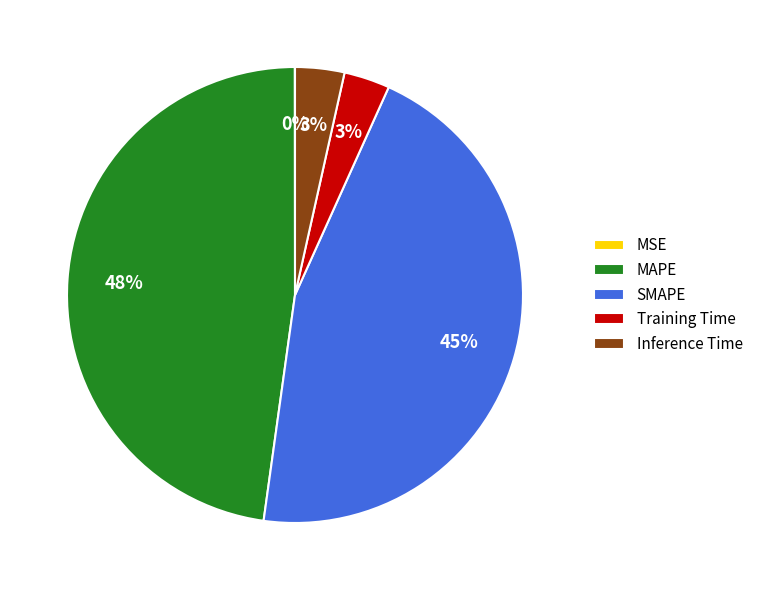

Do SMAPE and Inference Time together represent more than half of the pie?

No